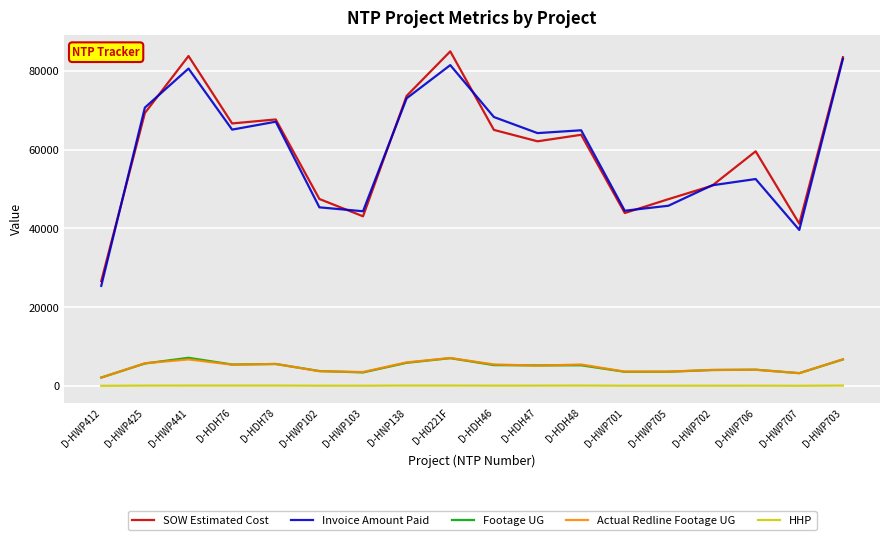

What is the difference between the second highest and second lowest values in the SOW Estimated Cost series?

42567.0